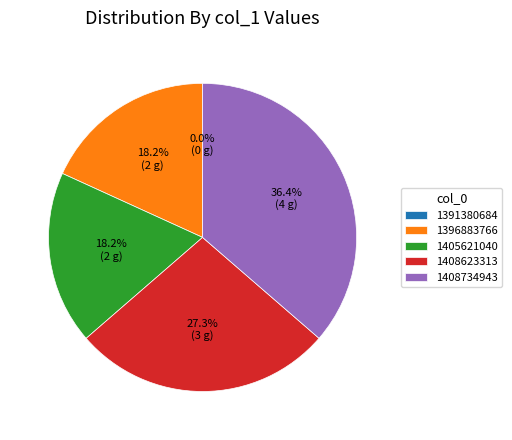

To the nearest percent, what is the difference between the largest and smallest slice percentages?

36%